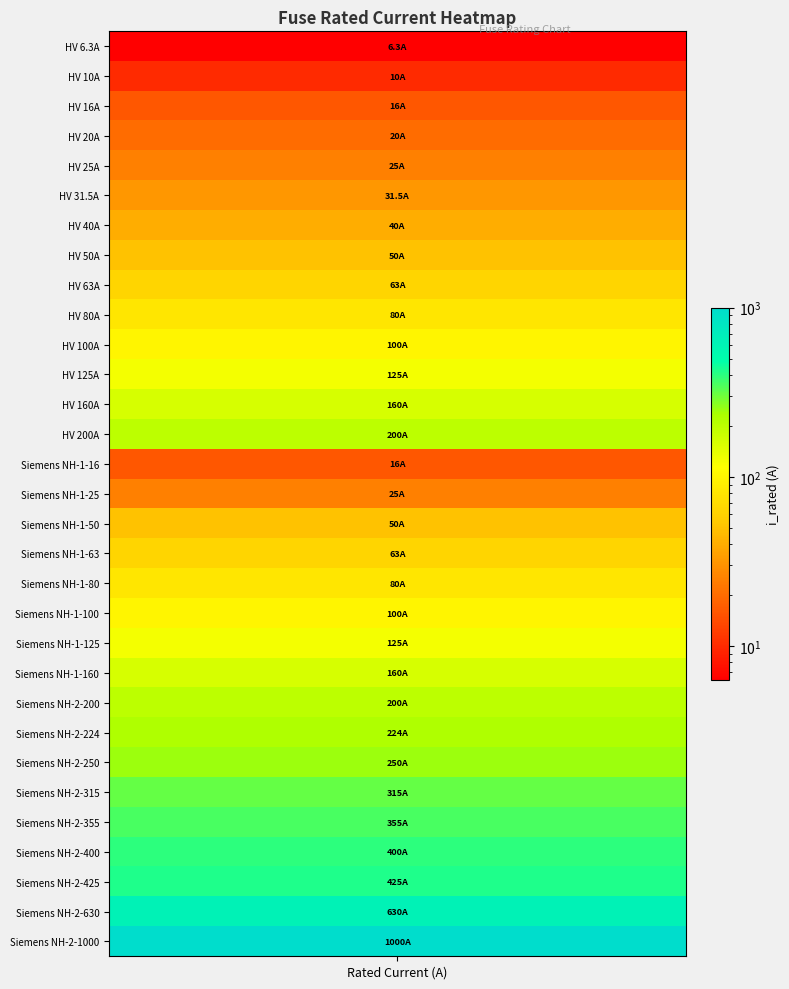

Reading left to right, transcribe all the data shown in this chart.

6.3	10.0	16.0	20.0	25.0	31.5	40.0	50.0	63.0	80.0	100.0	125.0	160.0	200.0	16.0	25.0	50.0	63.0	80.0	100.0	125.0	160.0	200.0	224.0	250.0	315.0	355.0	400.0	425.0	630.0	1000.0